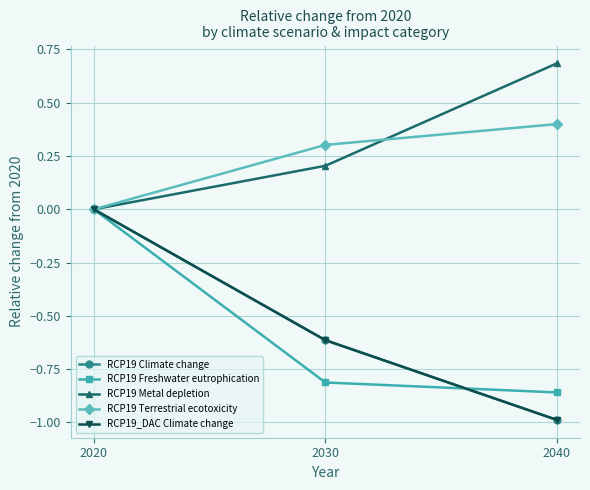

What is the value of the RCP19 Metal depletion point at the 2nd from the left?

0.2